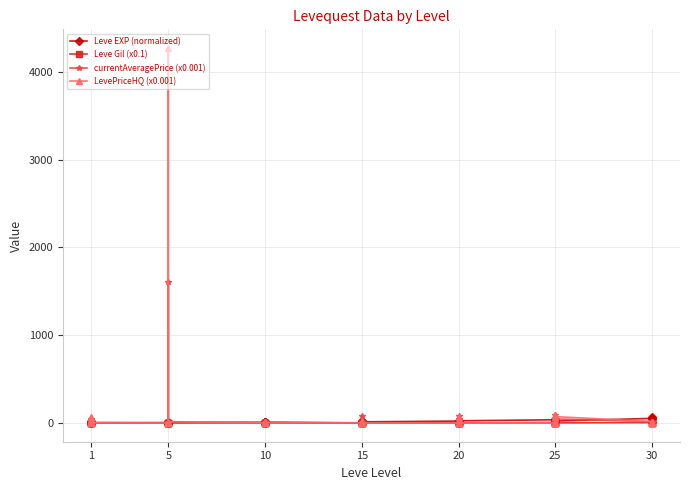

Which series has the largest total across all categories?

LevePriceHQ (x0.001)